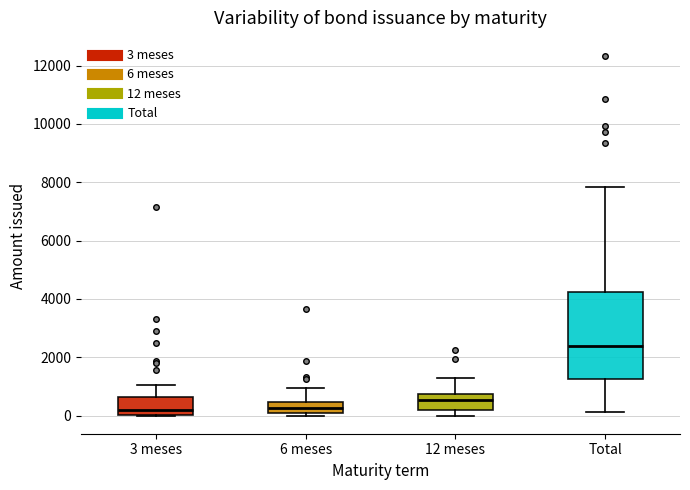

Reading left to right, read every box against the y-axis: the position of its median line, the range the box covers, and the ends of its whiskers. The values are not printed on the chart, so give them approximately, as read against the axis.

3 meses: median 200, box 0 to 600, whiskers 0 to 1000
6 meses: median 200, box 0 to 400, whiskers 0 (just below the box's lower edge) to 1000
12 meses: median 600, box 200 to 800, whiskers 0 to 1400
Total: median 2400, box 1200 to 4200, whiskers 200 to 7800